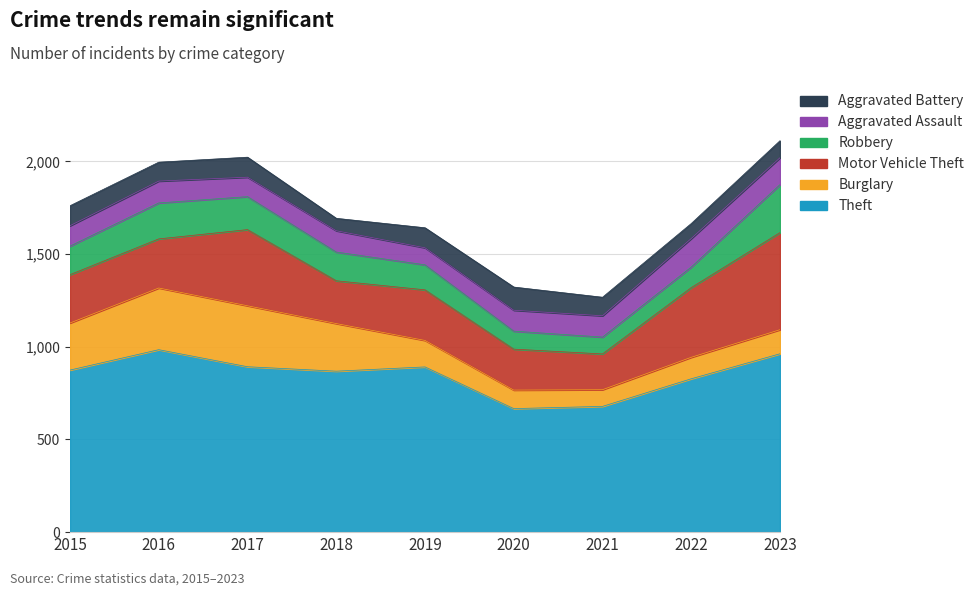

Which series has the largest range (max minus min)?

Motor Vehicle Theft